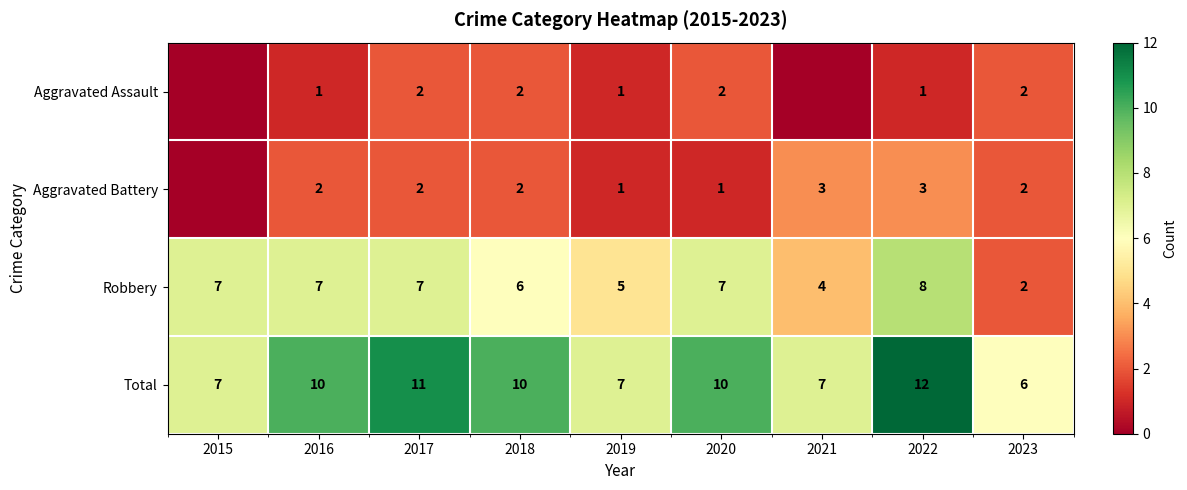

What is the spread (max minus min) of values at 2019?

6